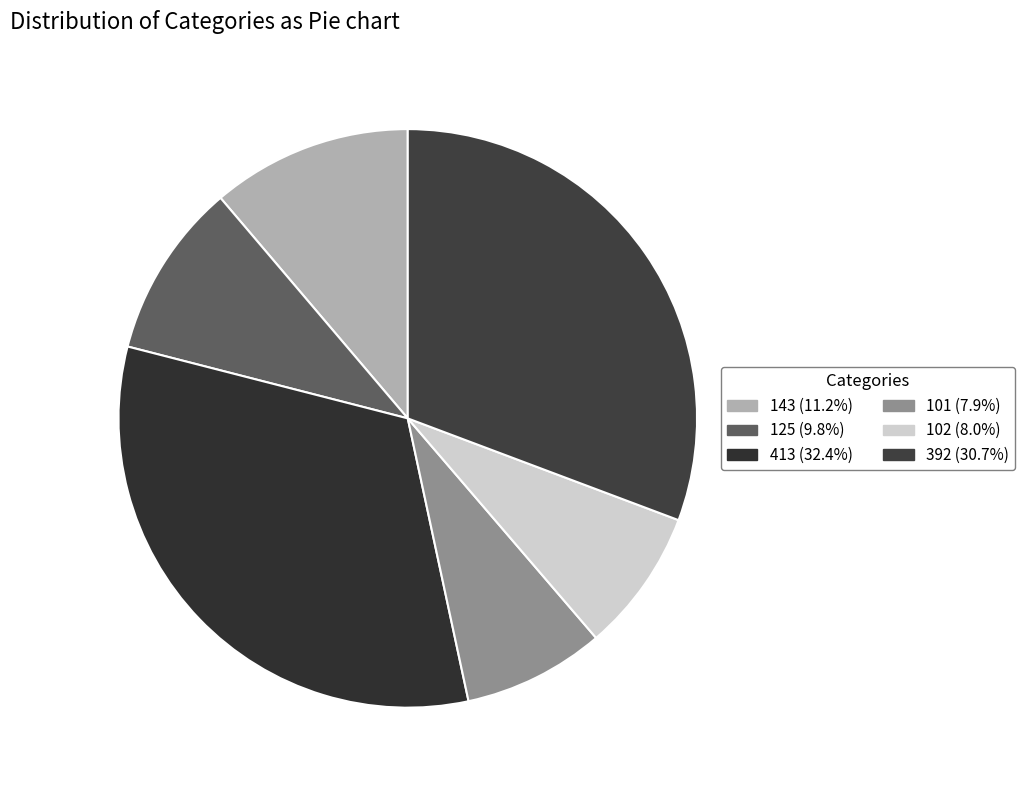

Count the number of slices in the pie.

6